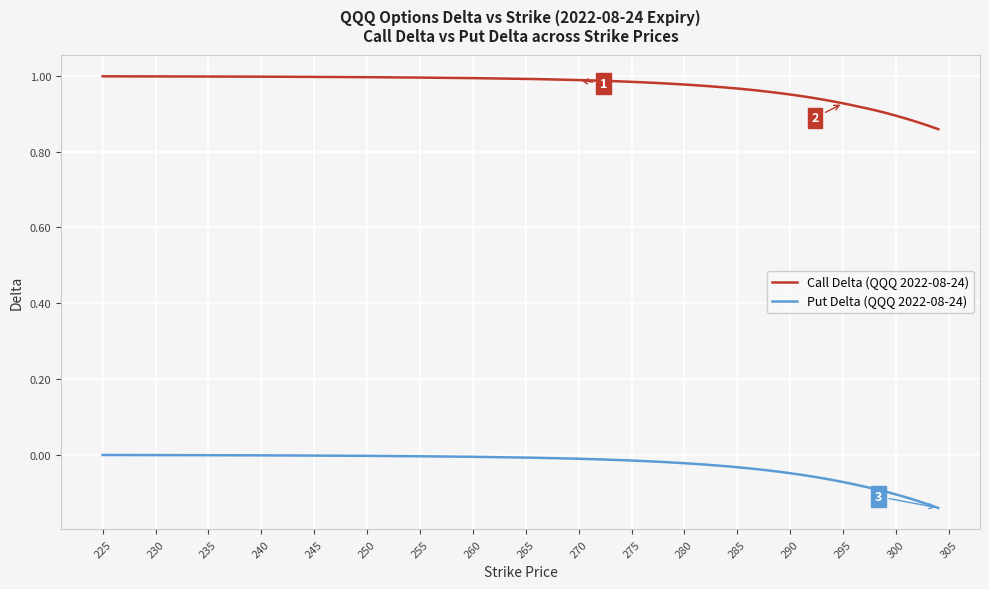

True or false: Put Delta (QQQ 2022-08-24) and Call Delta (QQQ 2022-08-24) cross at least once.

False